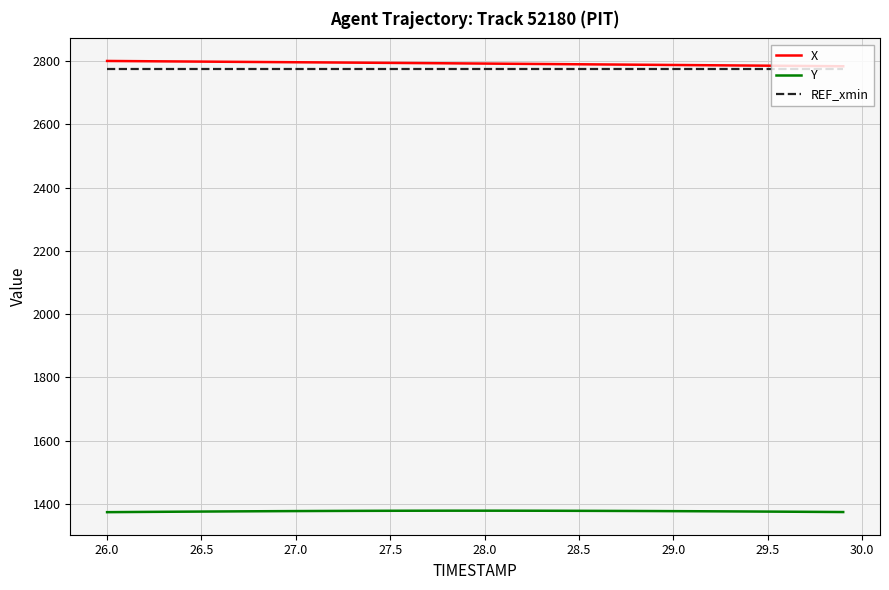

True or false: REF_xmin and Y cross at least once.

False